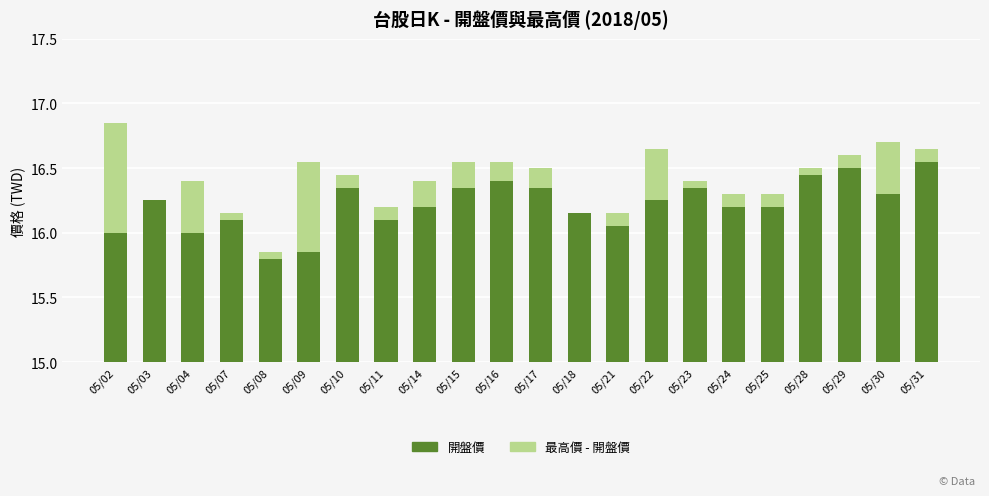

How many positive values does the 最高價 - 開盤價 series have?

20